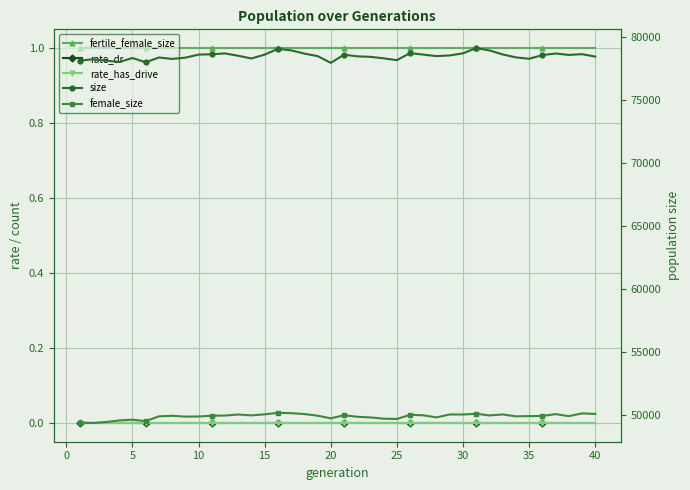

True or false: rate_dr and fertile_female_size intersect in this chart.

False